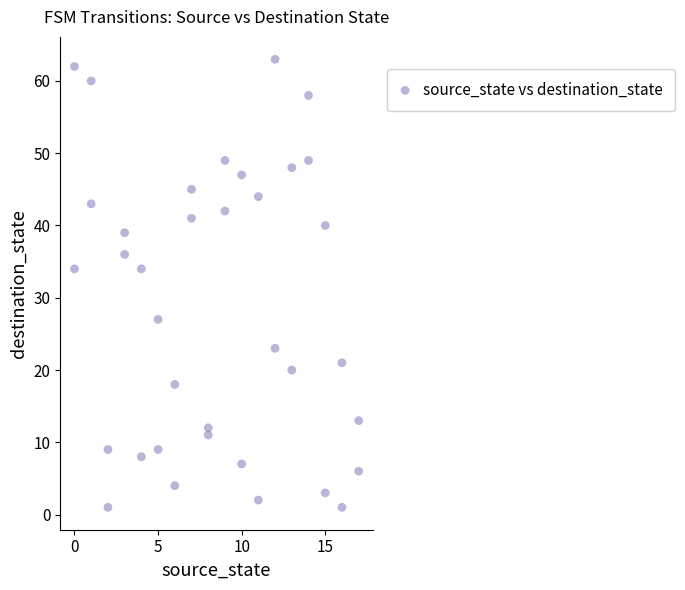

What is the range of Y values (max minus min)?

62